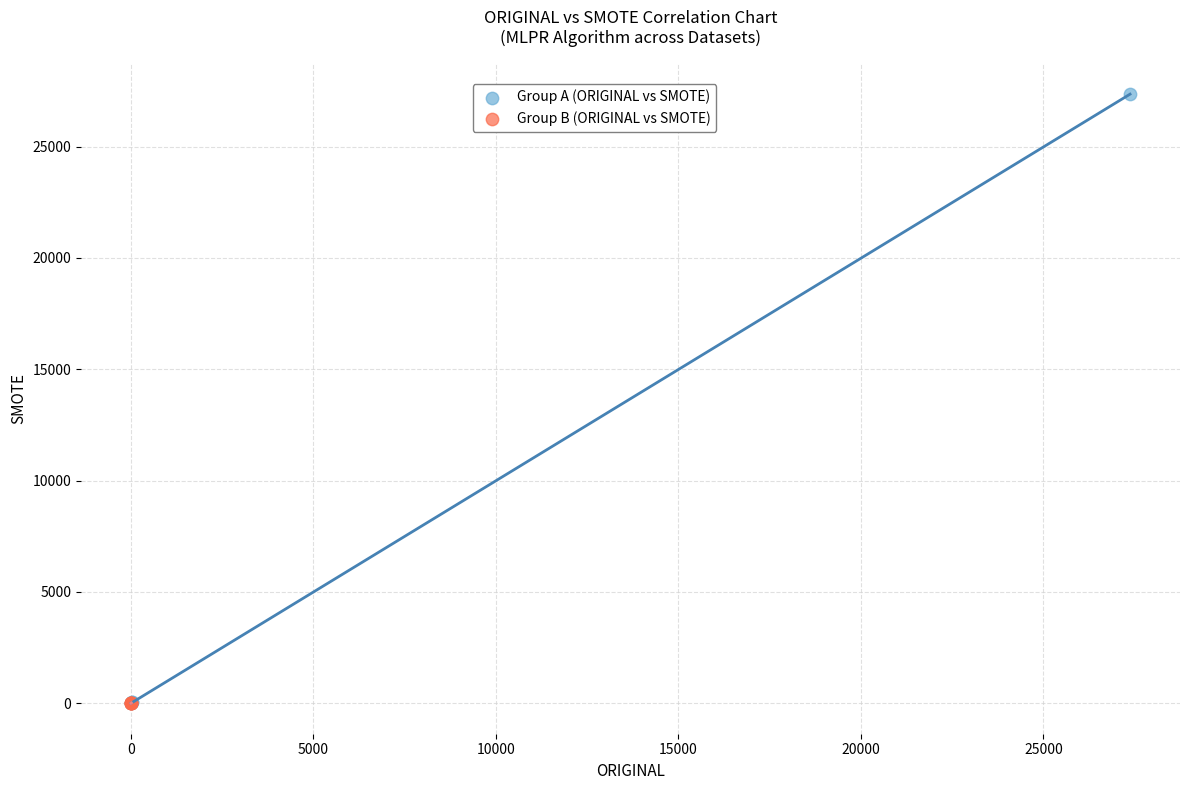

Which series contains the highest Y value?

Group A (ORIGINAL vs SMOTE)